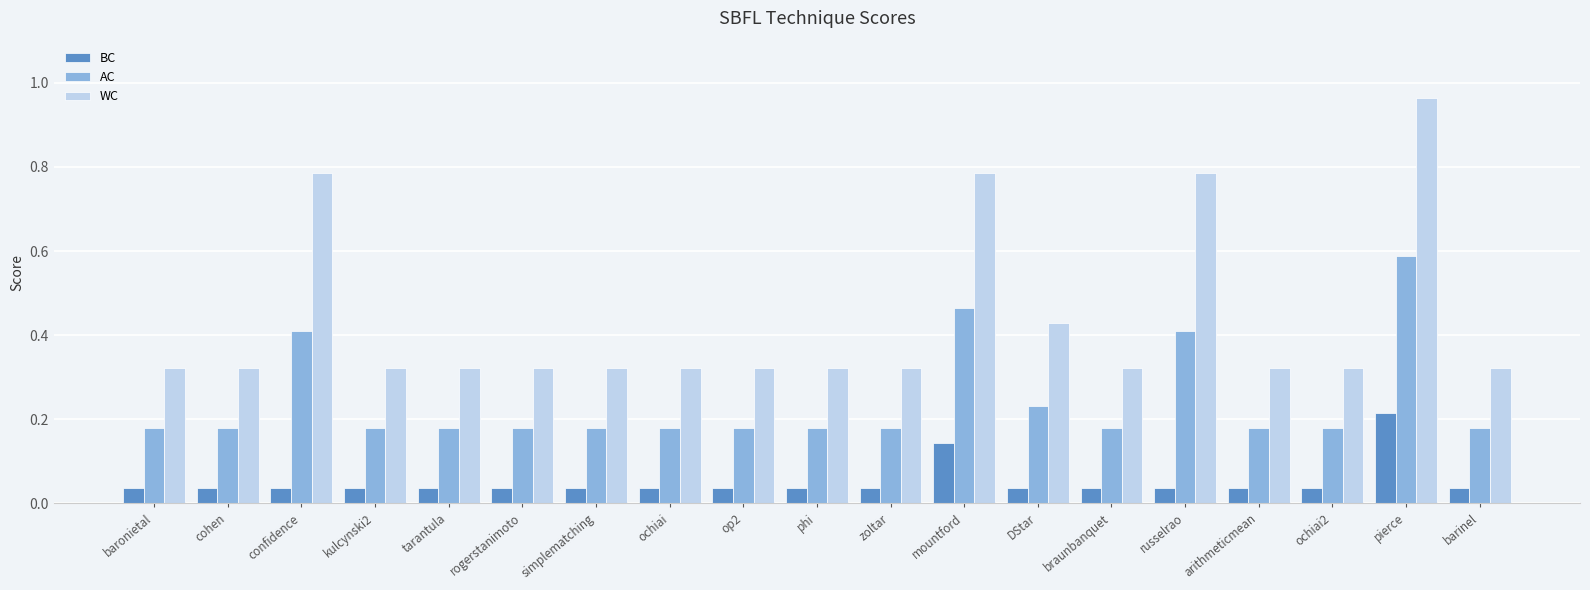

True or false: BC has a value of 0.1 at confidence.

False